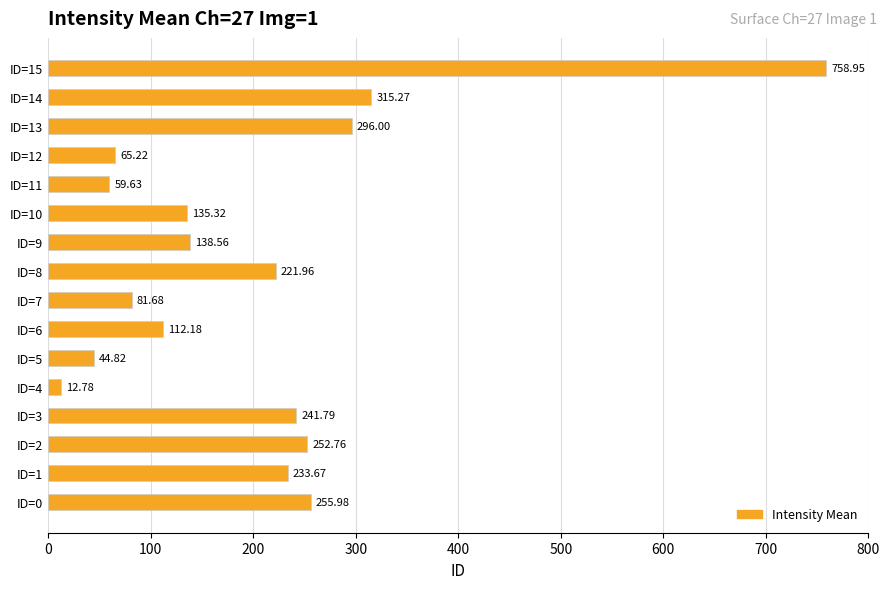

What is the difference between the maximum and second lowest values?

714.1